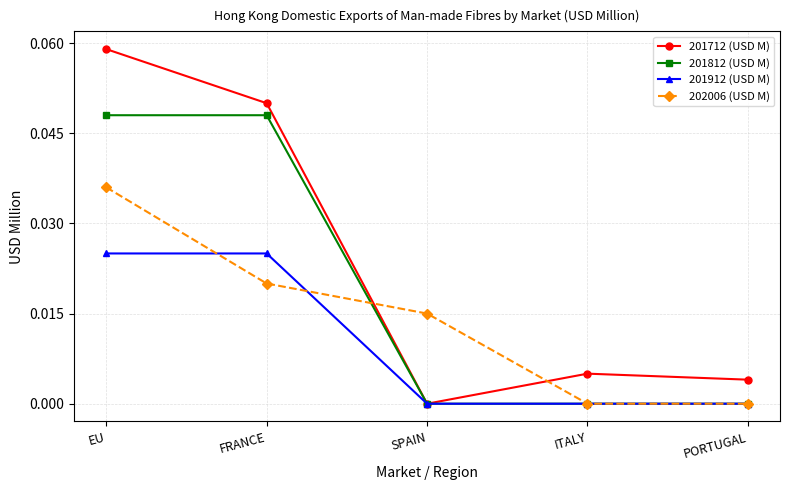

True or false: 201812 (USD M) has a value of 0.0 at EU.

True